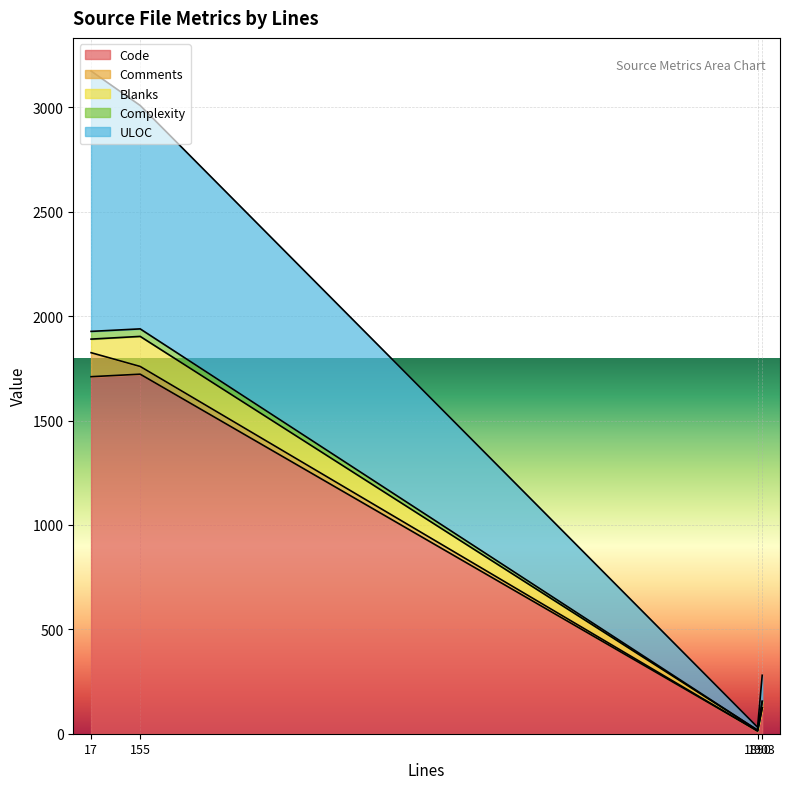

True or false: Code and ULOC intersect in this chart.

False